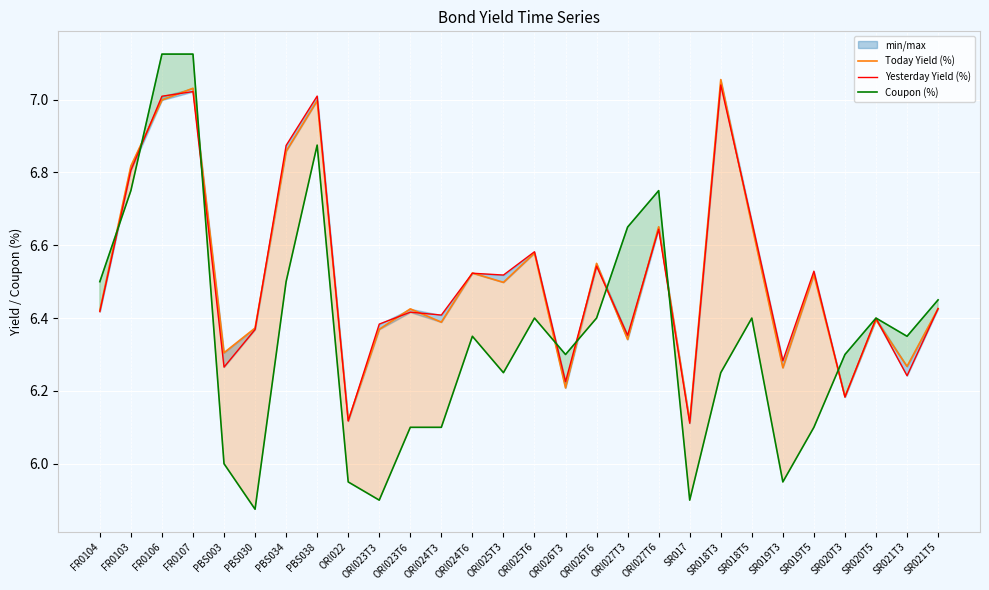

How many intersections are there between Yesterday Yield (%) and Today Yield (%)?

17